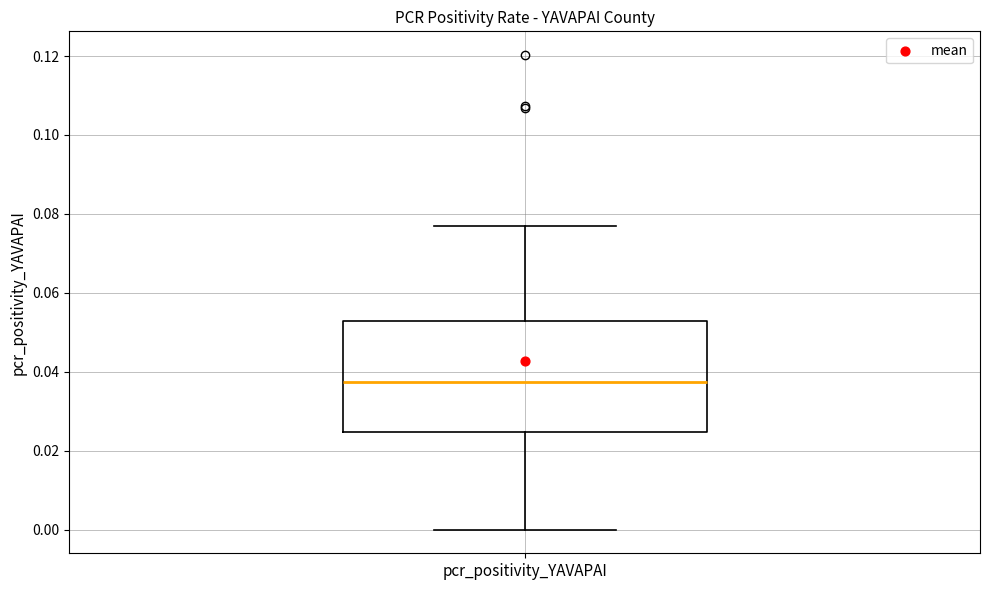

Where does the median line of the box for pcr_positivity_YAVAPAI sit on the y-axis? The values are not printed on the chart, so give them approximately, as read against the axis.

0.038